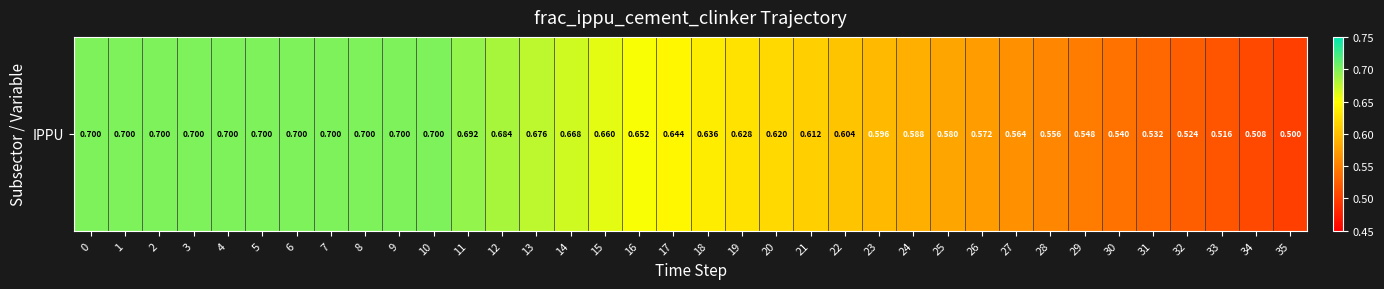

What is the minimum value shown in the chart?

0.5